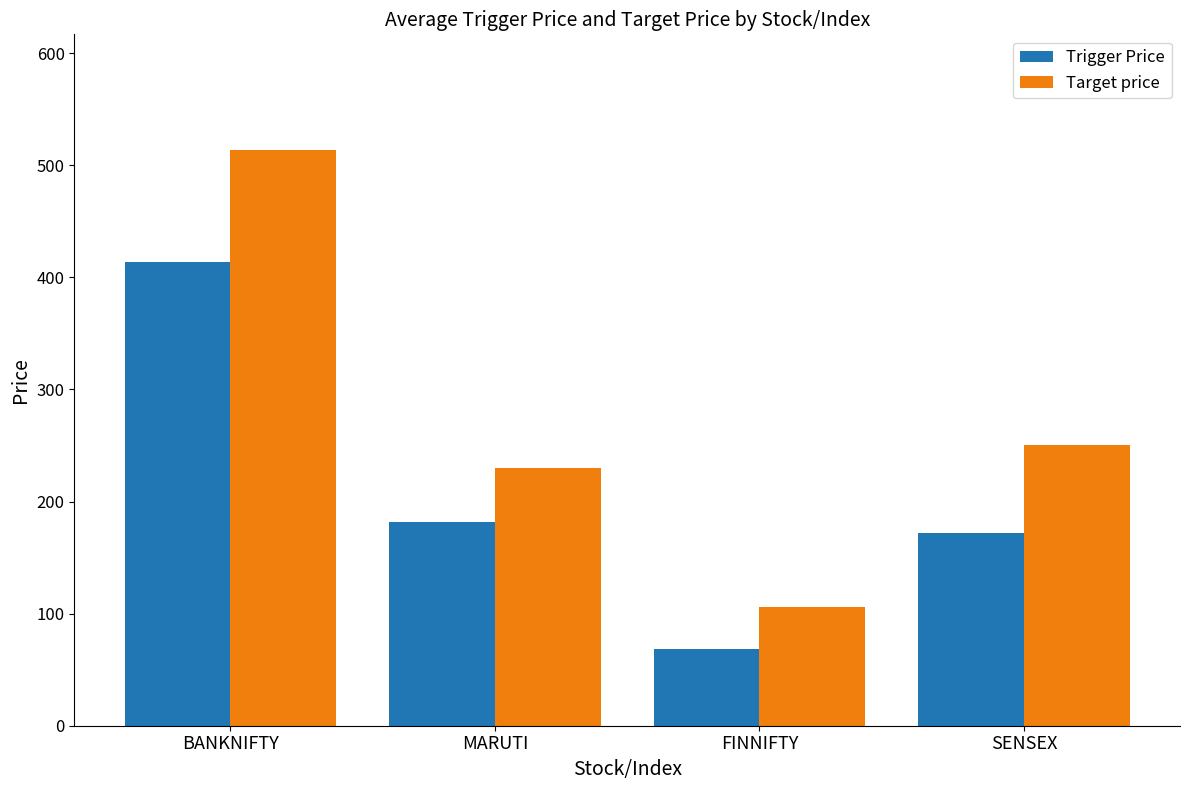

Which category has the lowest value across all series?

FINNIFTY